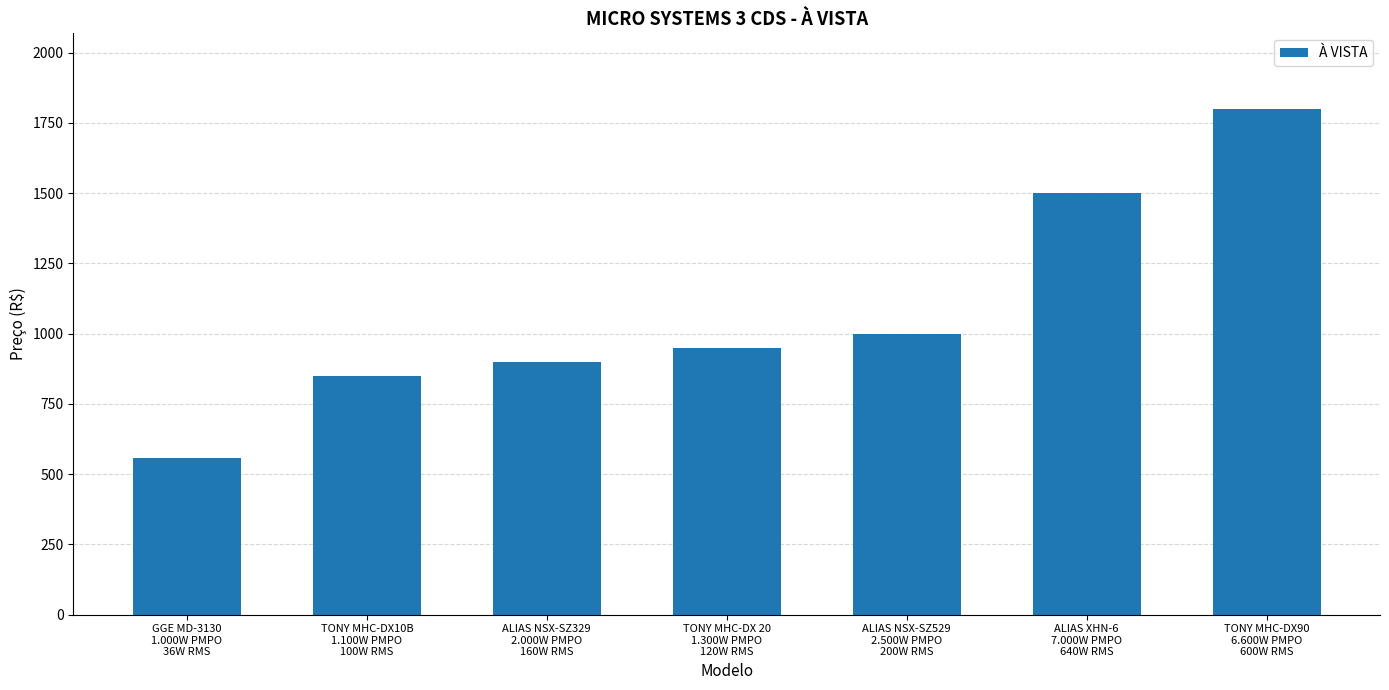

What is the maximum value shown in the chart?

1799